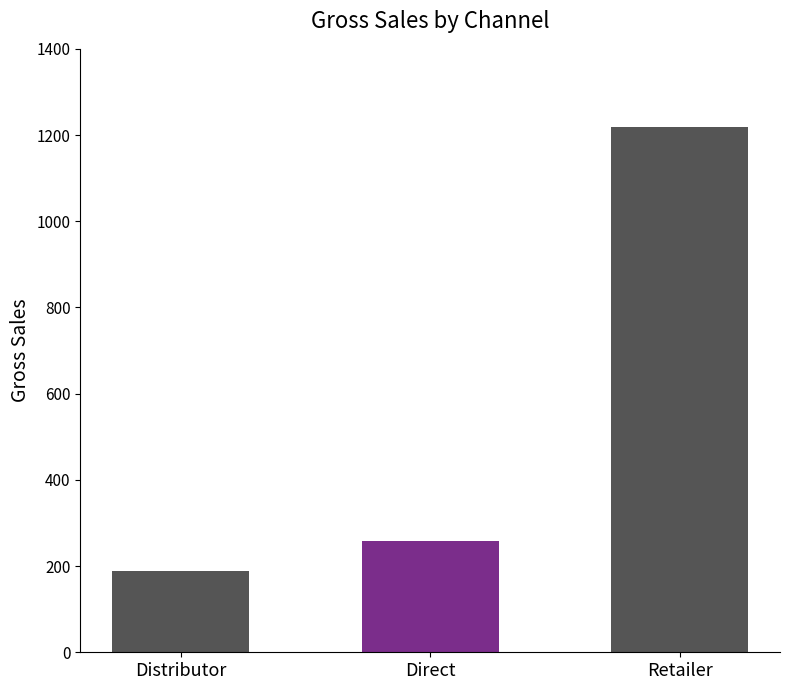

What is the ratio of the value at Direct to the value at Distributor?

1.4